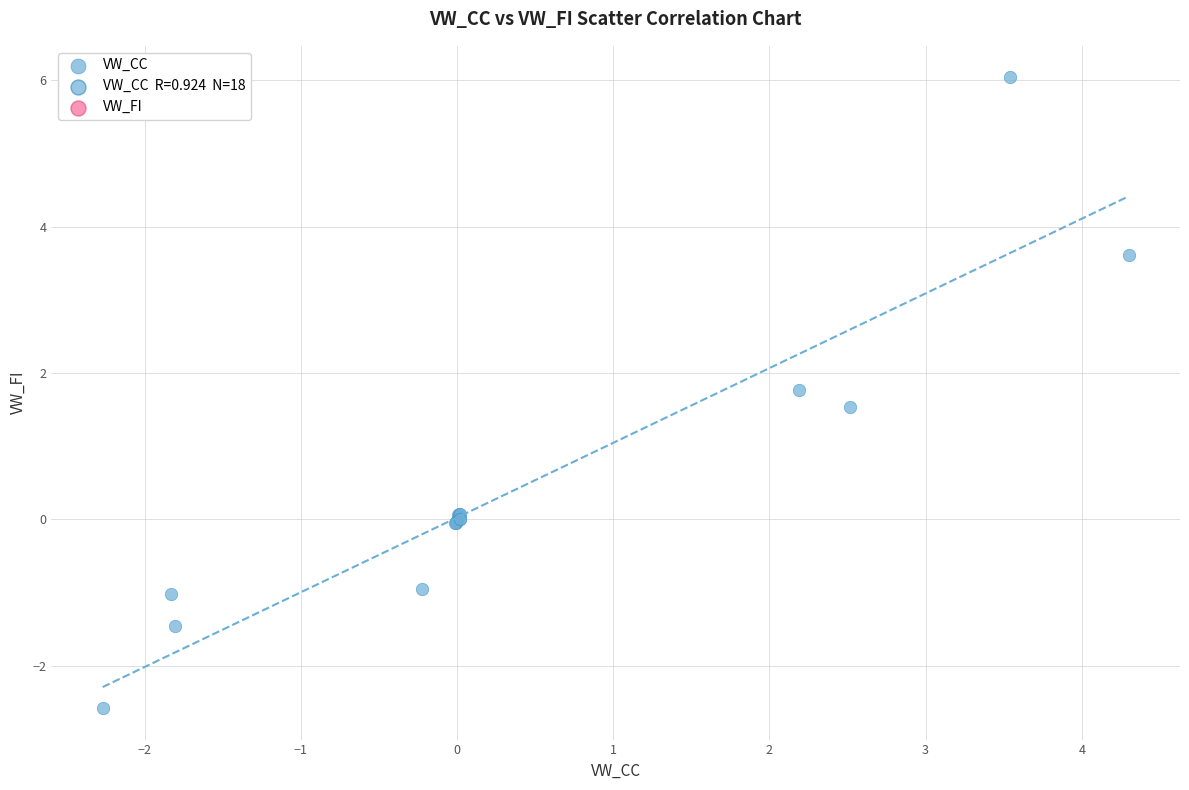

What Y value in the scatter plot is closest to 1?

1.5